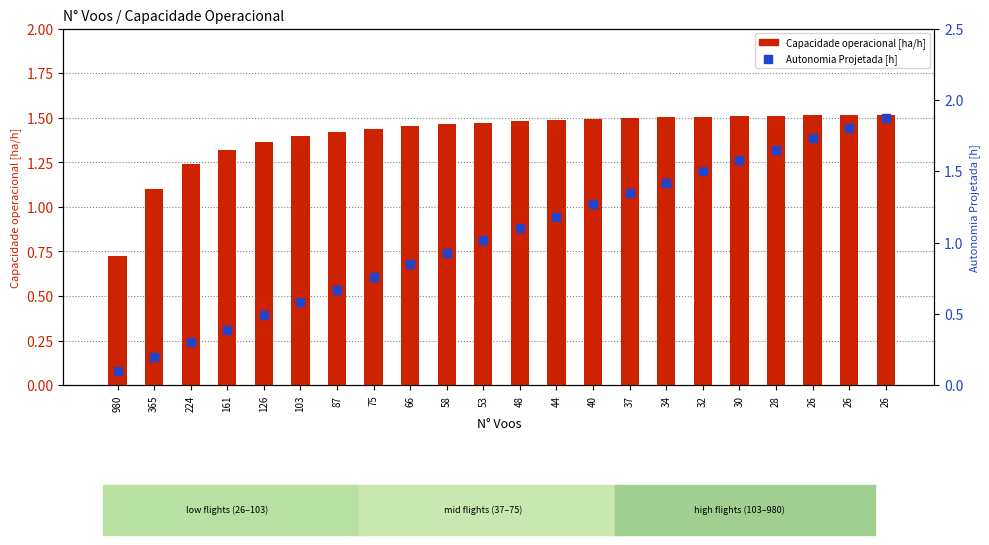

At how many categories does at least one series exceed 1?

21